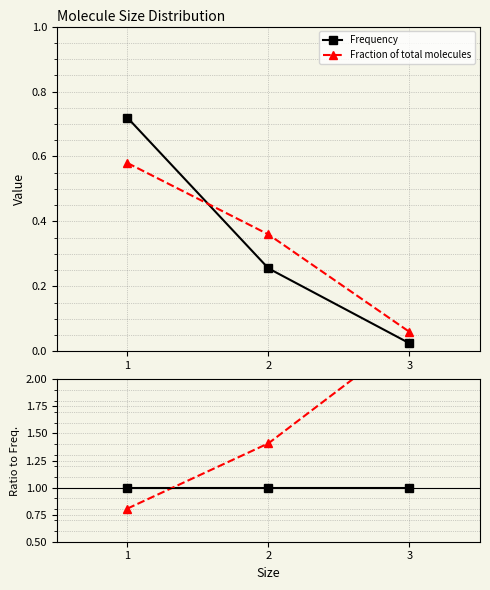

How many distinct data groups are displayed?

2